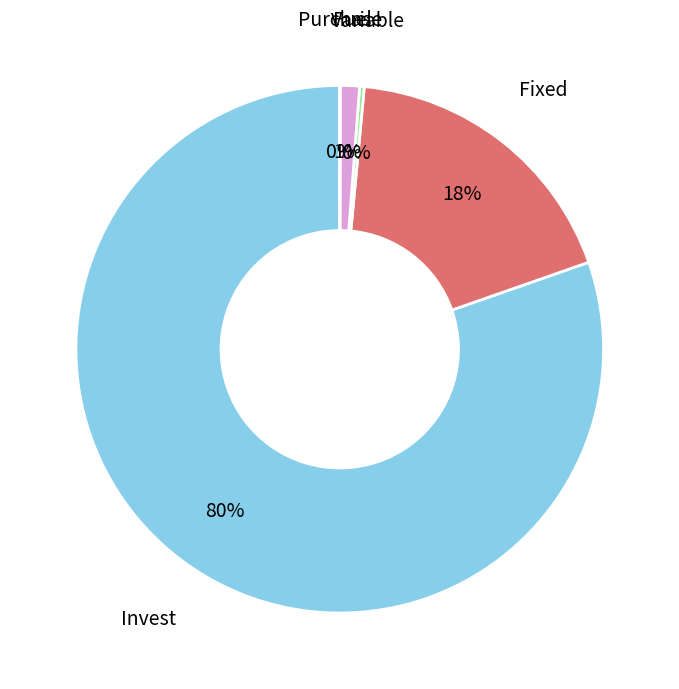

Is there any slice that represents more than half of the pie?

Yes